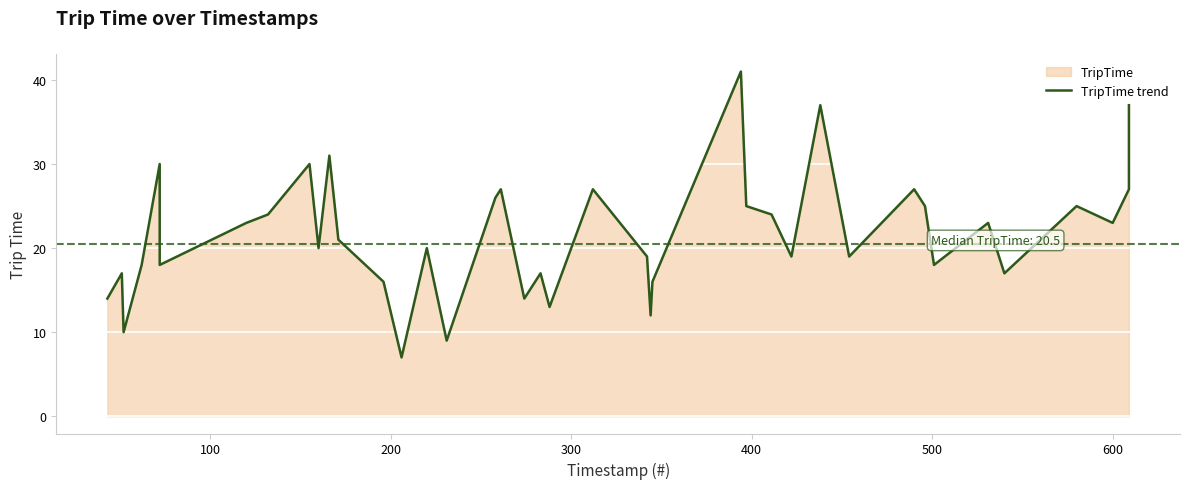

Count the number of categories in the chart.

40